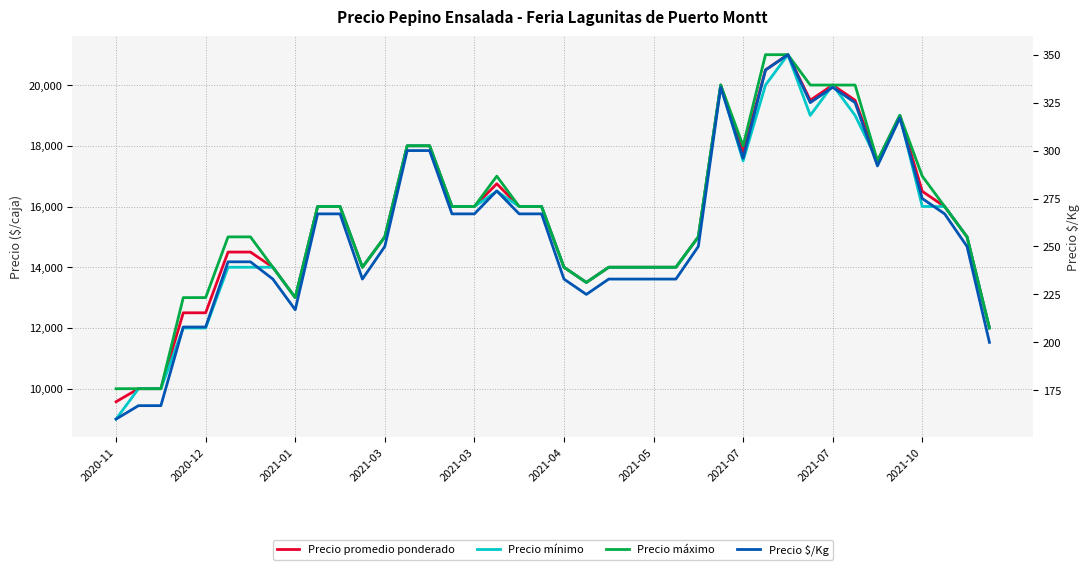

Which series has the widest spread of values?

Precio mínimo